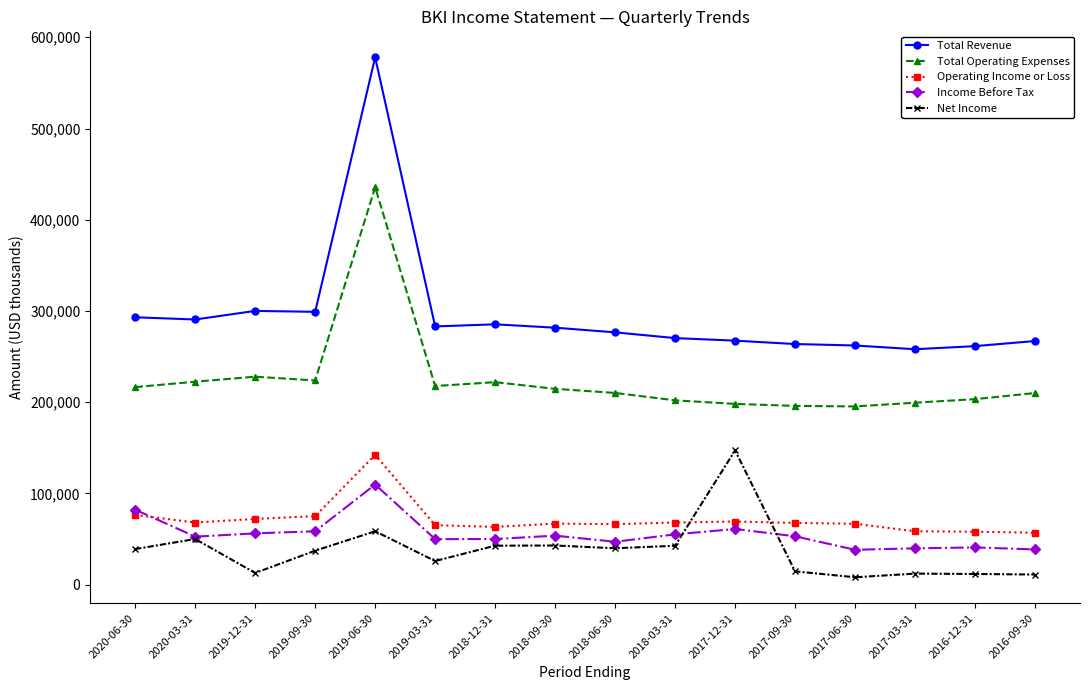

True or false: Net Income has more than 1 interior local peaks.

True